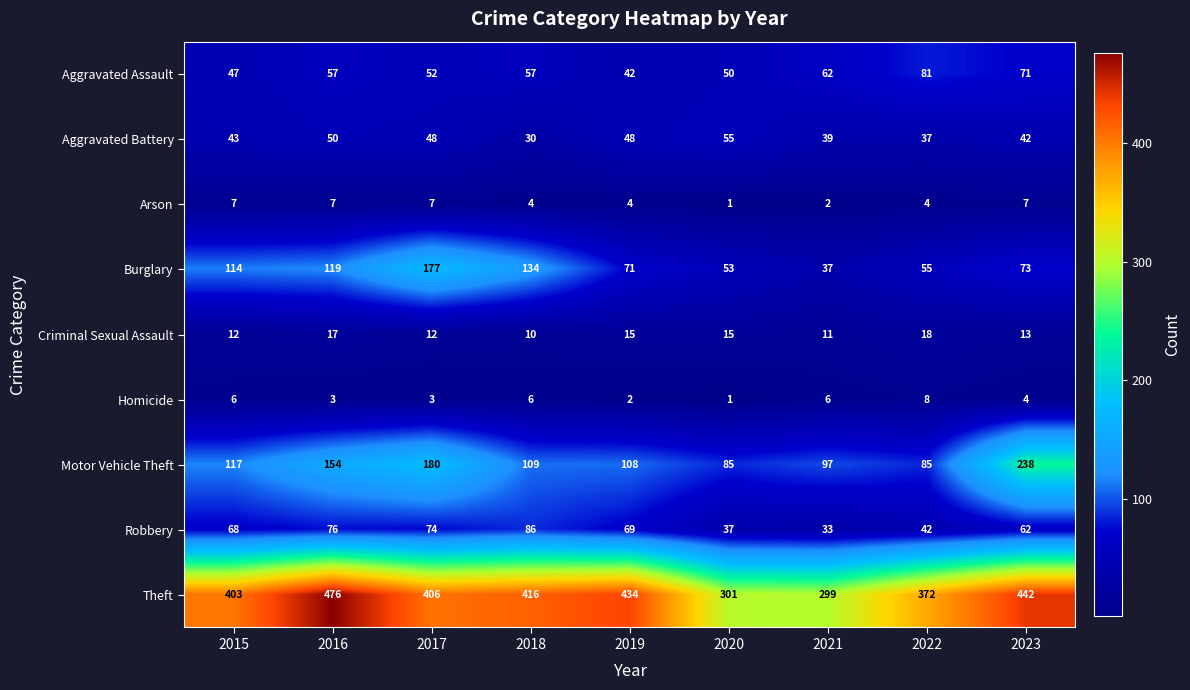

Which label corresponds to the largest value in the chart?

2016